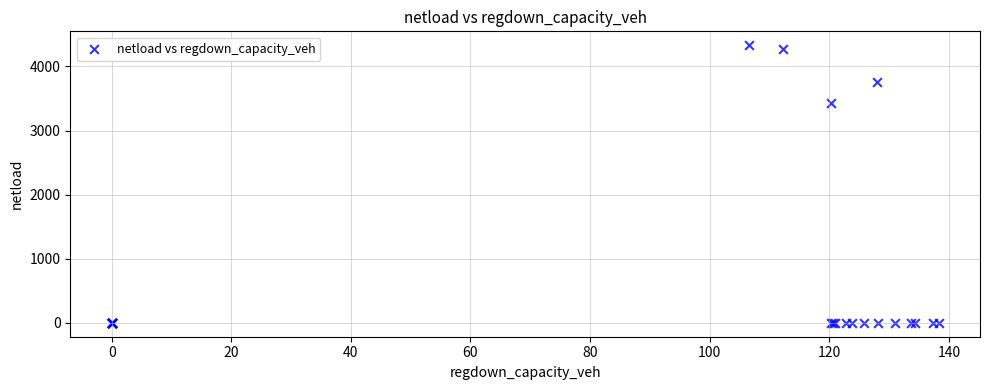

What Y value in the scatter plot is closest to 2165?

3427.1